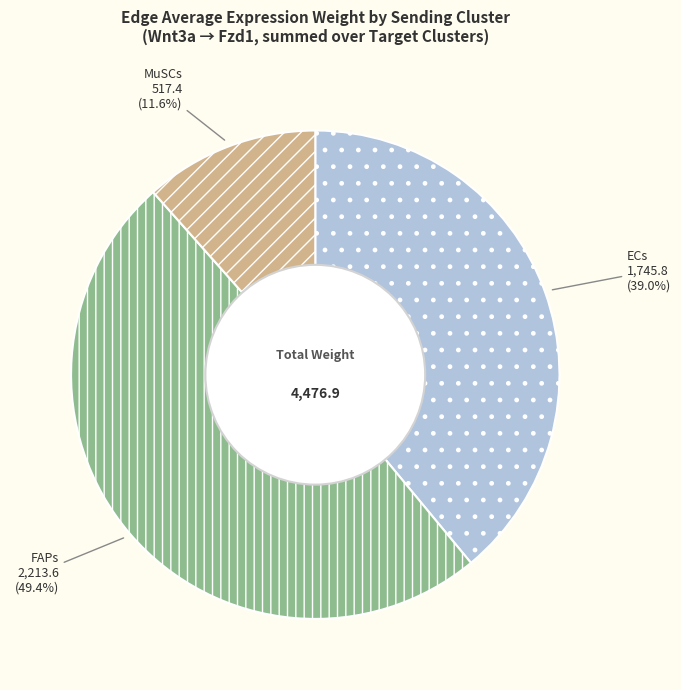

Is the sum of MuSCs and FAPs greater than half?

Yes